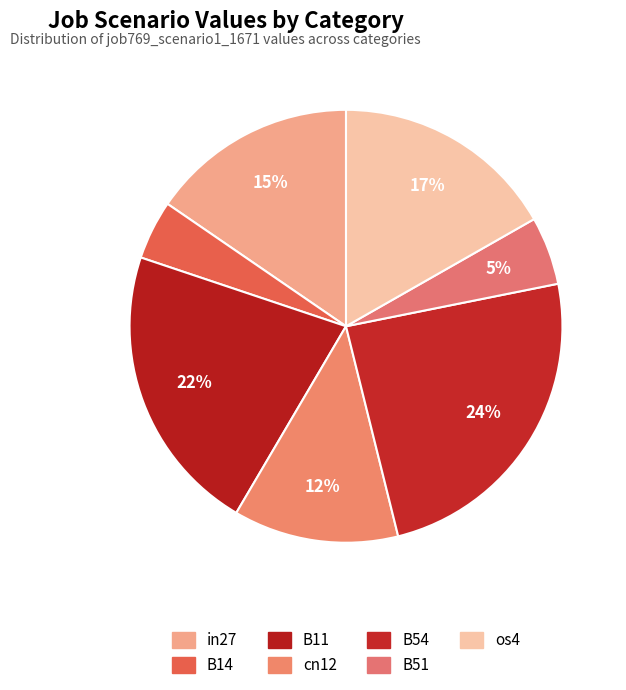

How many slices are in this pie chart?

7